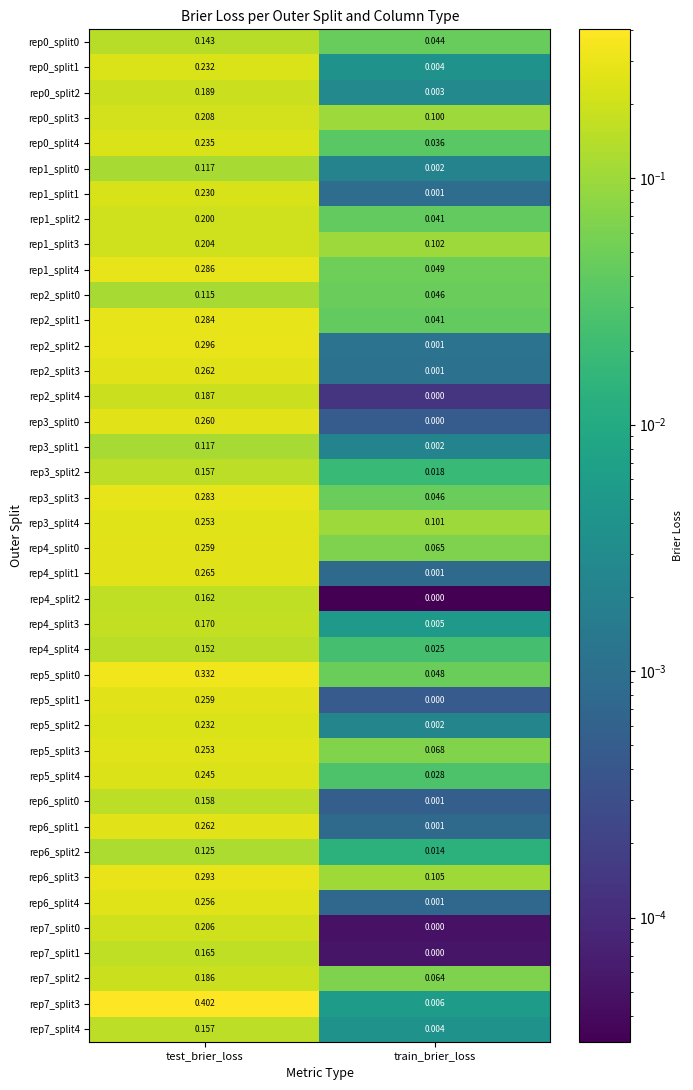

Rank the categories by rep0_split3 value from highest to lowest.

test_brier_loss, train_brier_loss